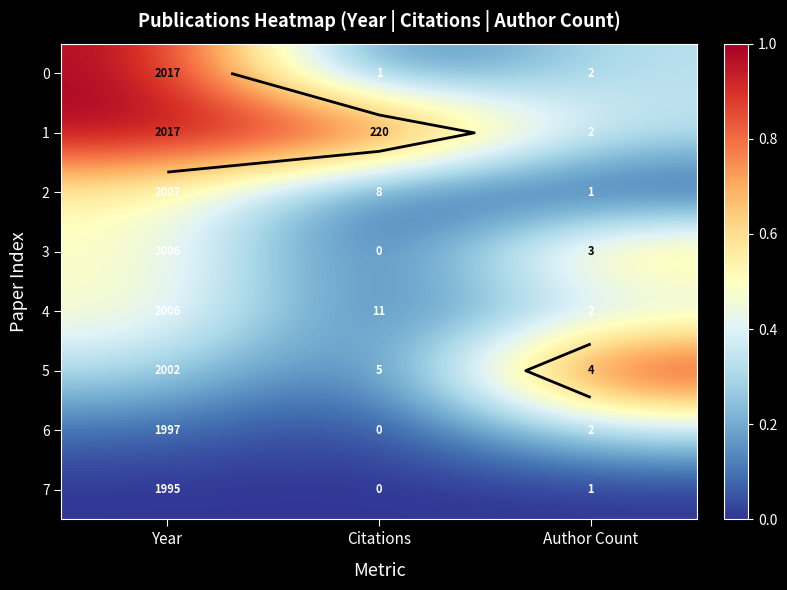

How many data points does each series have?

3